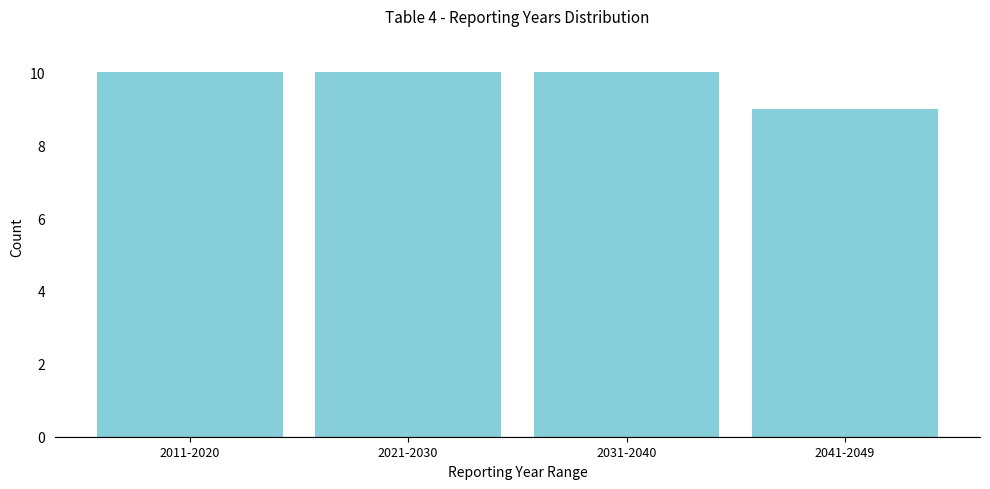

Reading left to right, transcribe all the data shown in this chart.

10	10	10	9